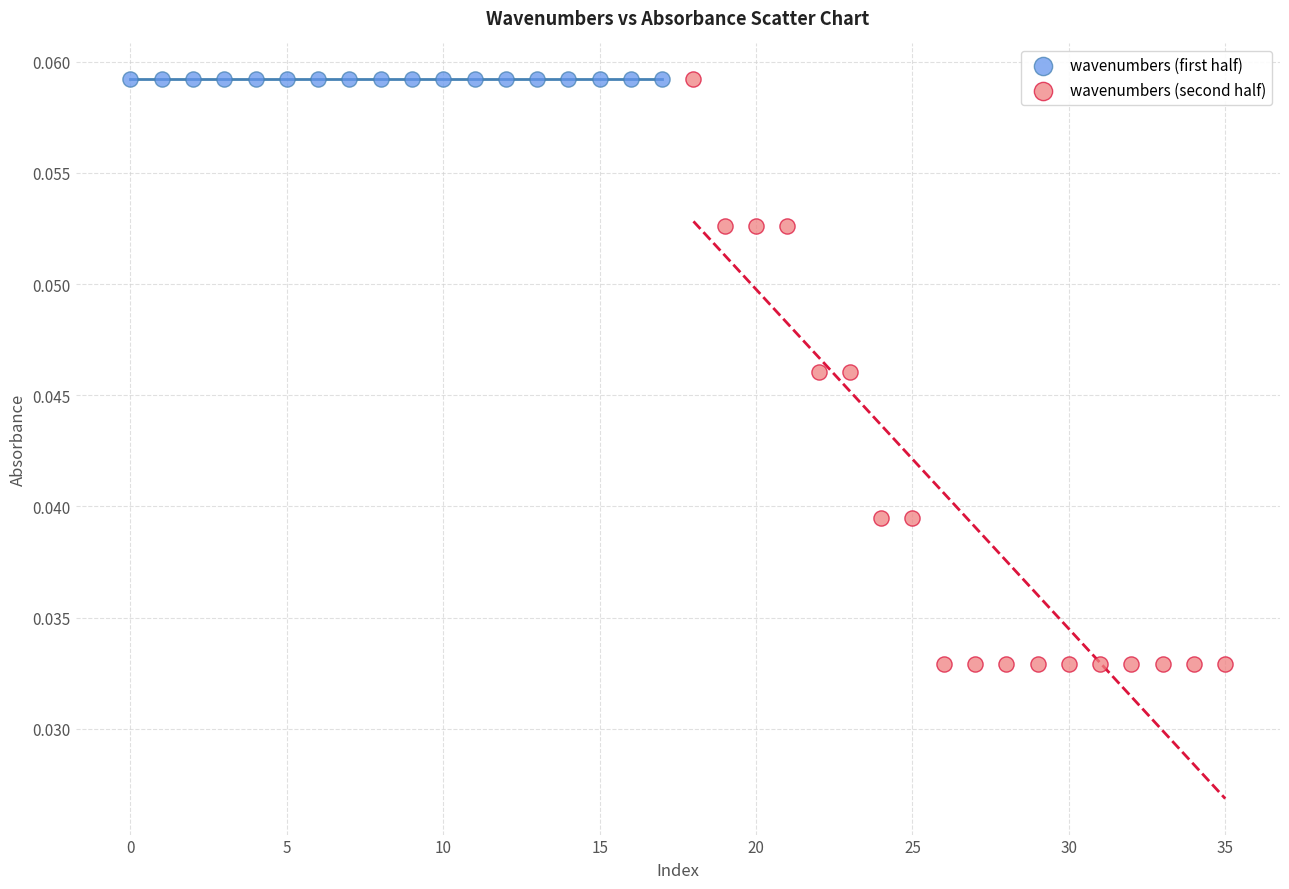

Which series contains the lowest Y value?

wavenumbers (second half)